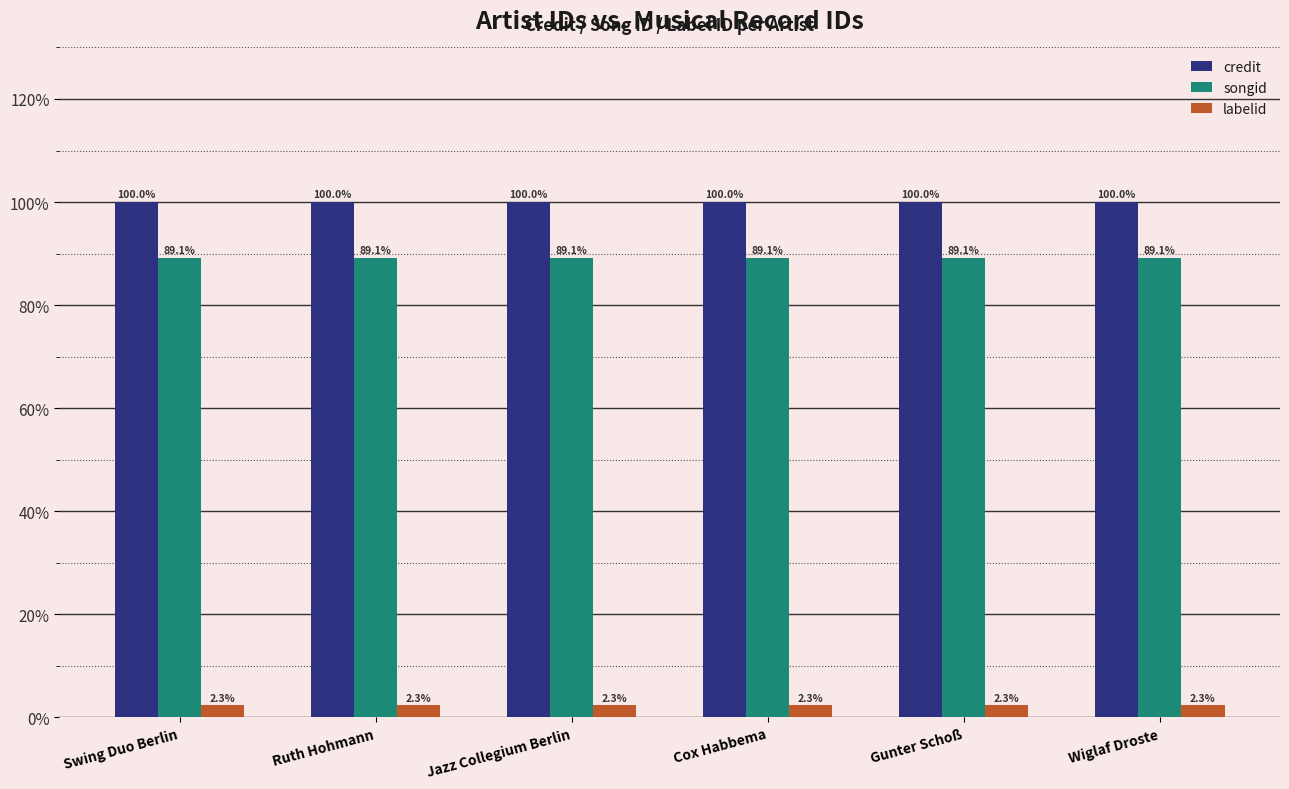

Reading right to left, transcribe all the data shown in this chart.

credit: 100.0	100.0	100.0	100.0	100.0	100.0
songid: 89.1	89.1	89.1	89.1	89.1	89.1
labelid: 2.3	2.3	2.3	2.3	2.3	2.3